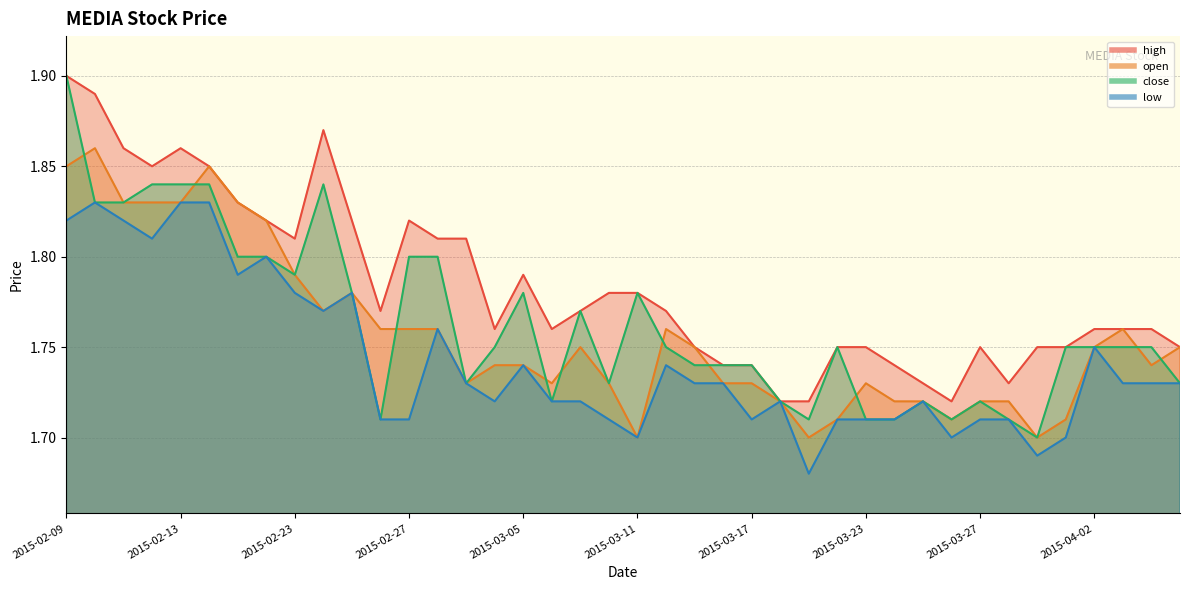

At 2015-03-13, list the series in order from smallest to largest.

low, close, high, open